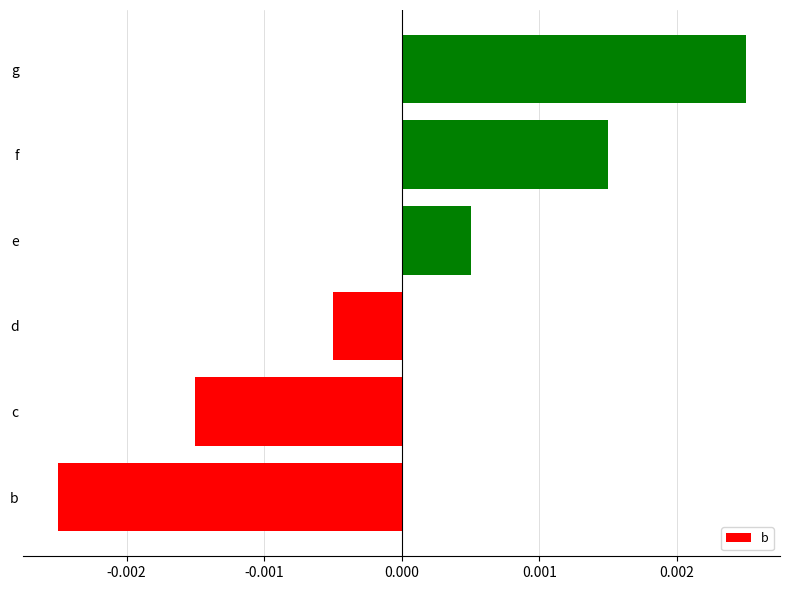

How many values are between 0 and 1?

3